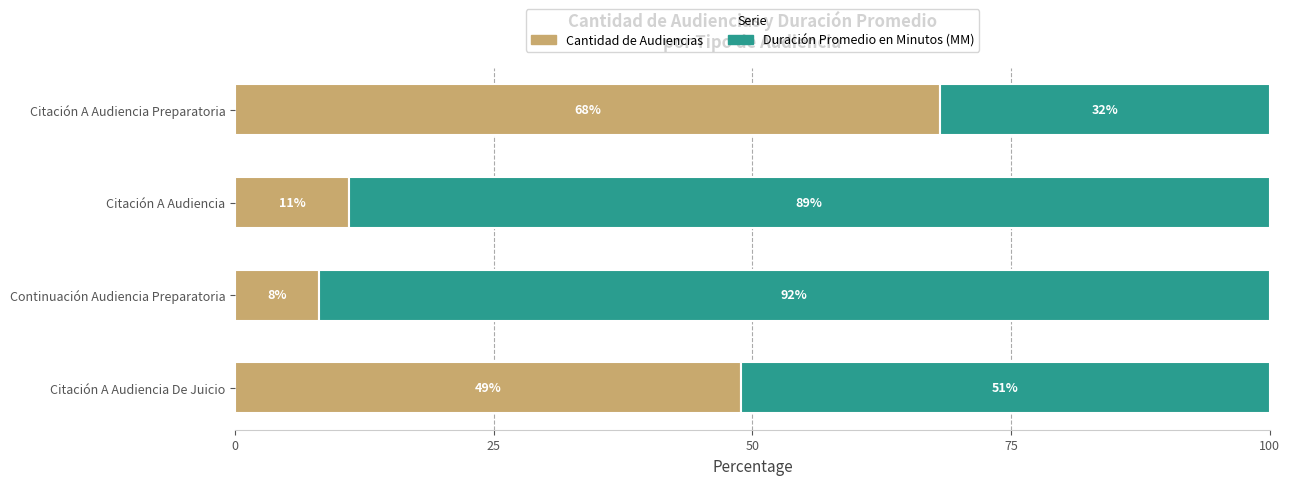

What is the total value across all series at Continuación Audiencia Preparatoria?

100.0